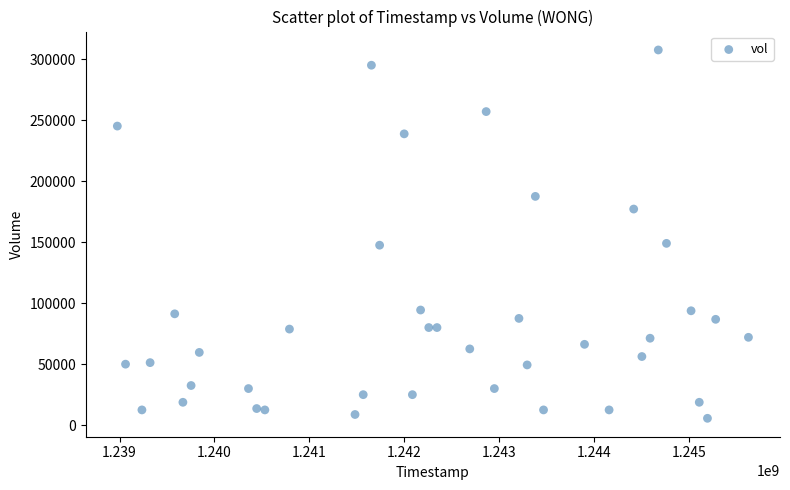

What is the range of X values (max minus min)?

6652800